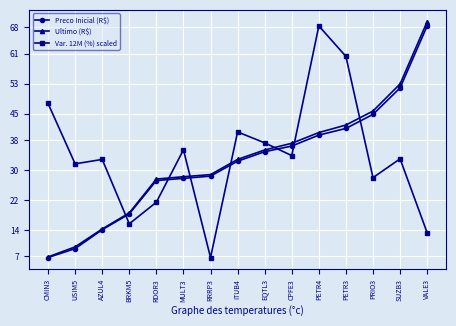

What is the sum of all Ultimo (R$) values?

488.9